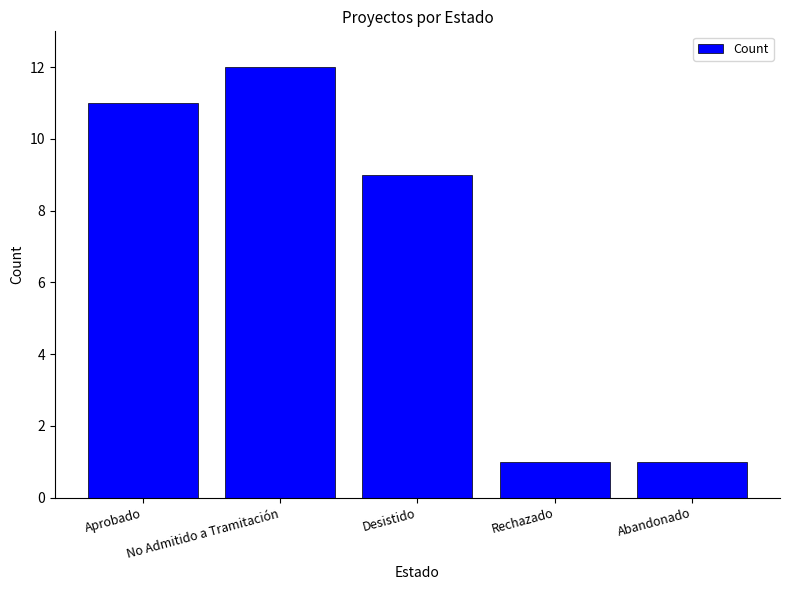

Between Abandonado and Aprobado, which is larger?

Aprobado